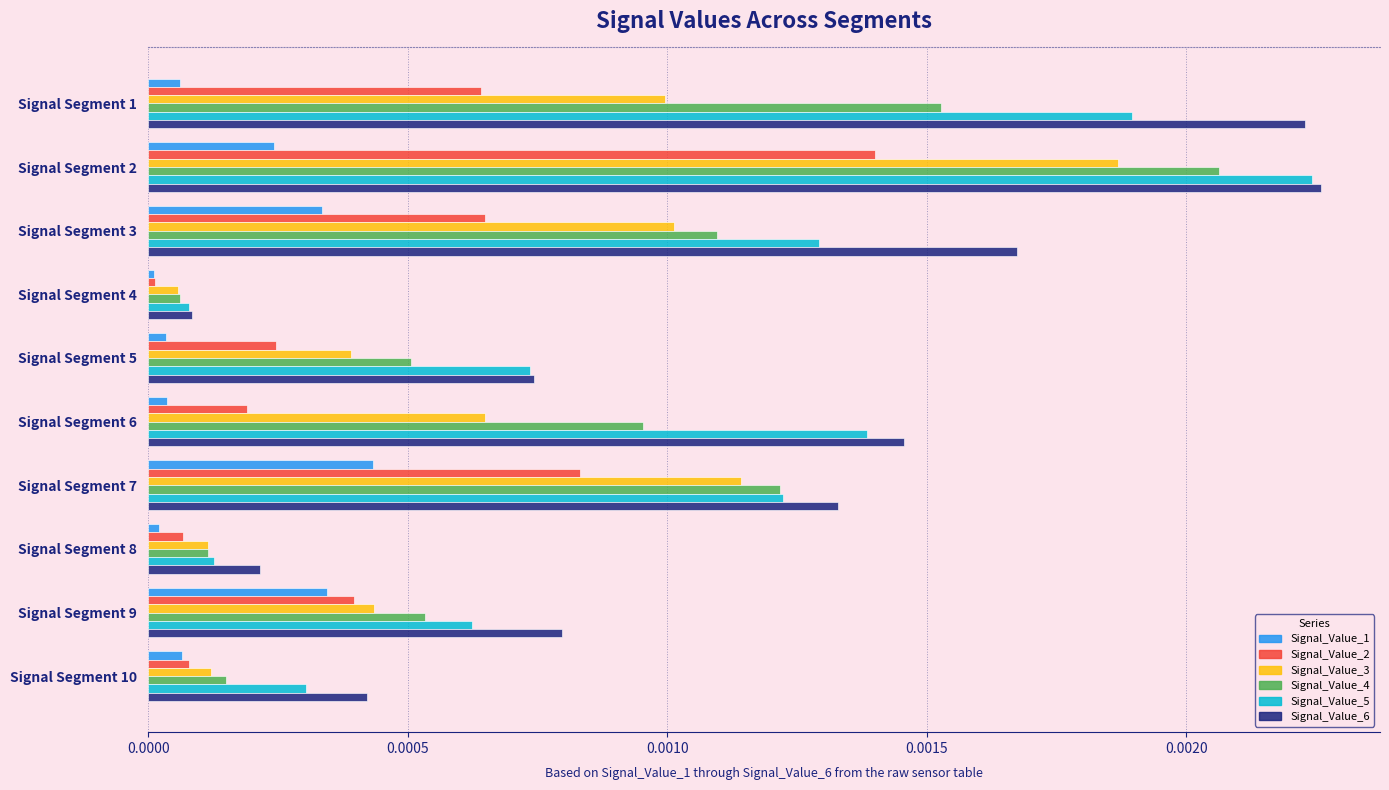

The Signal_Value_2 series shows 0.0 at Signal Segment 9. True or false?

True